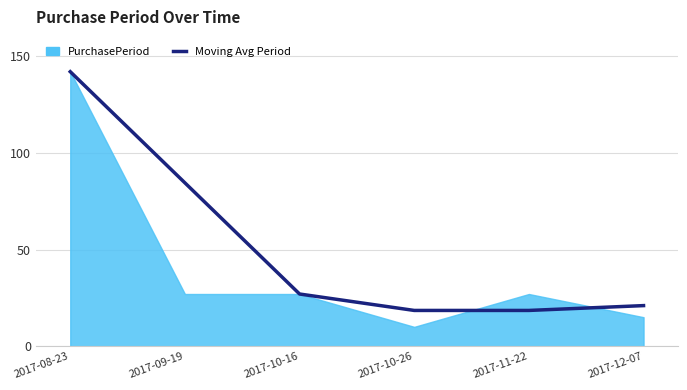

True or false: the data has more than 2 interior local peaks.

False